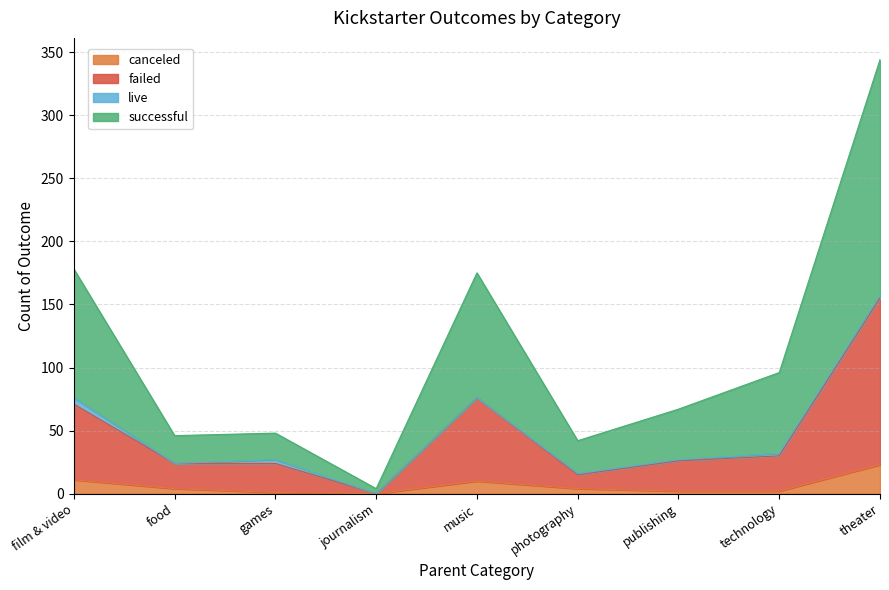

At which category is the sum across all series the highest?

theater